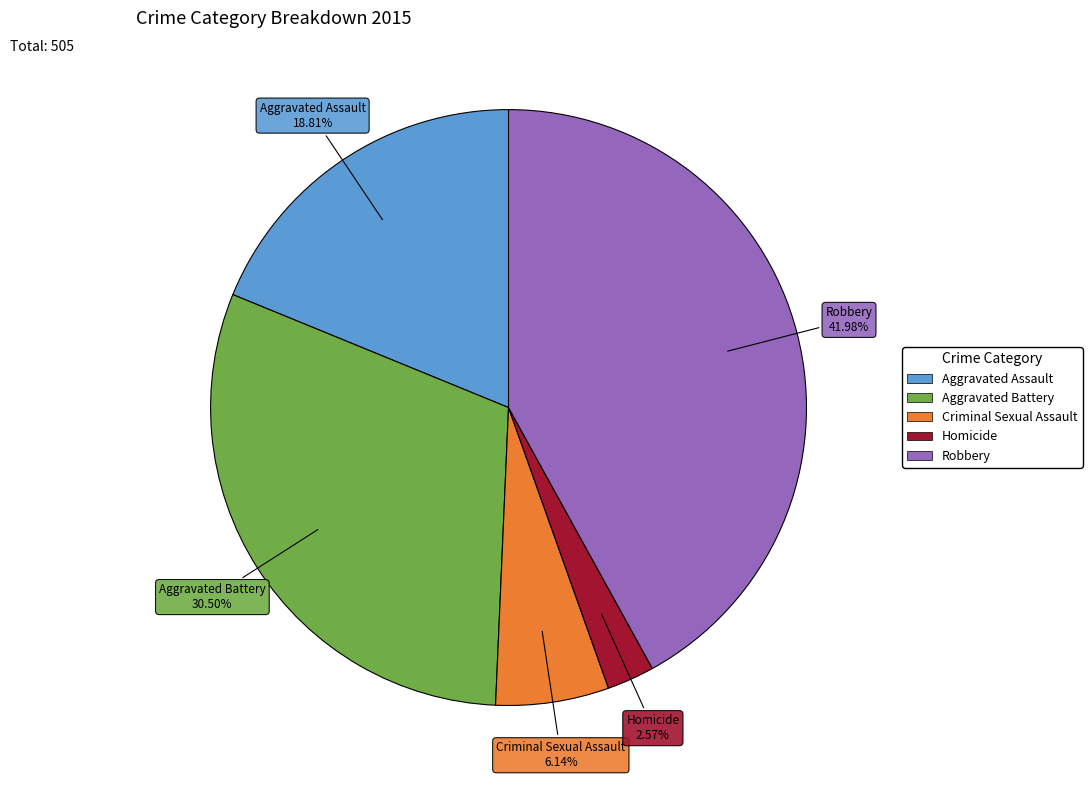

Rank the categories by value from lowest to highest.

Homicide, Criminal Sexual Assault, Aggravated Assault, Aggravated Battery, Robbery